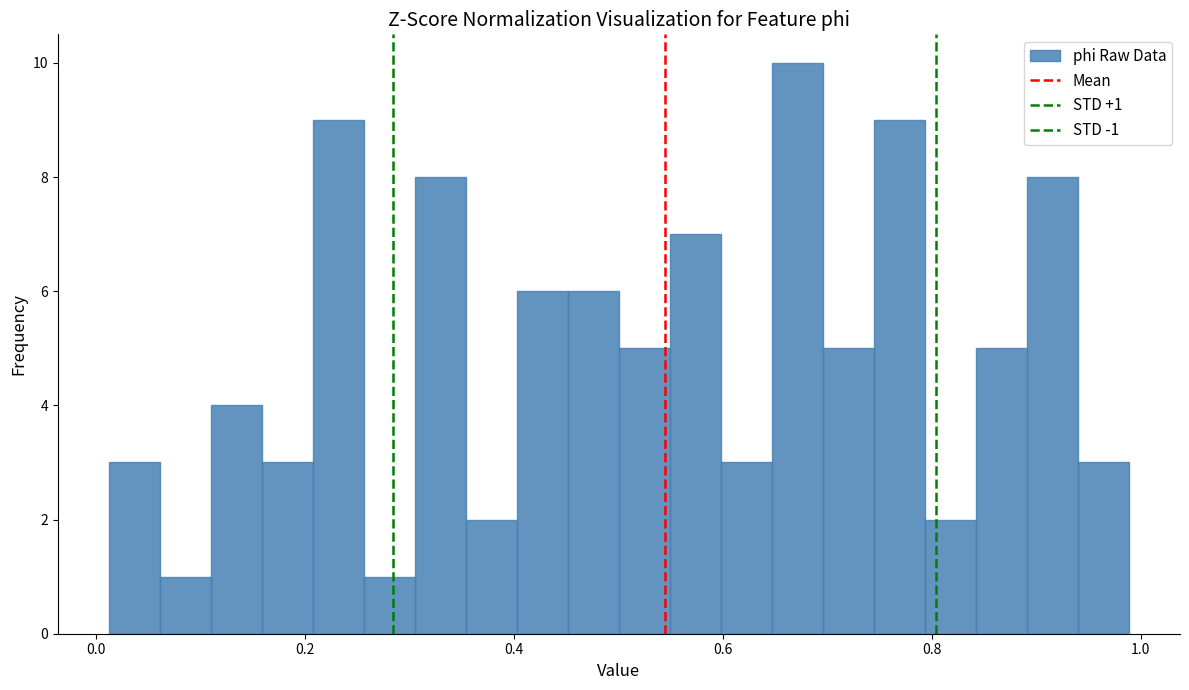

Around what value on the x-axis is the tallest bar? Give the approximate position of its centre, as read against the axis.

0.68